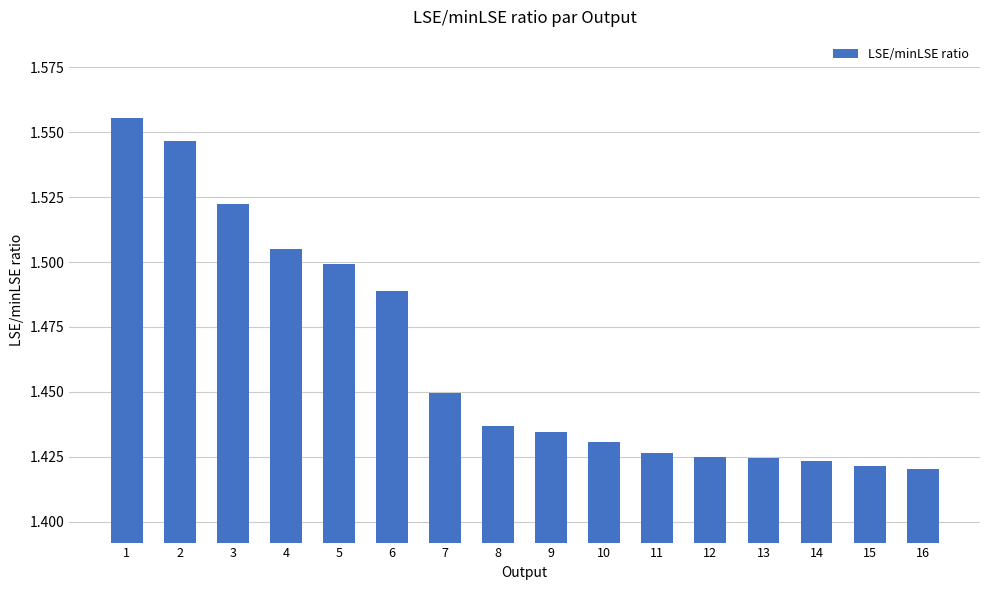

What is the ratio of the value at 3 to the value at 13?

1.1